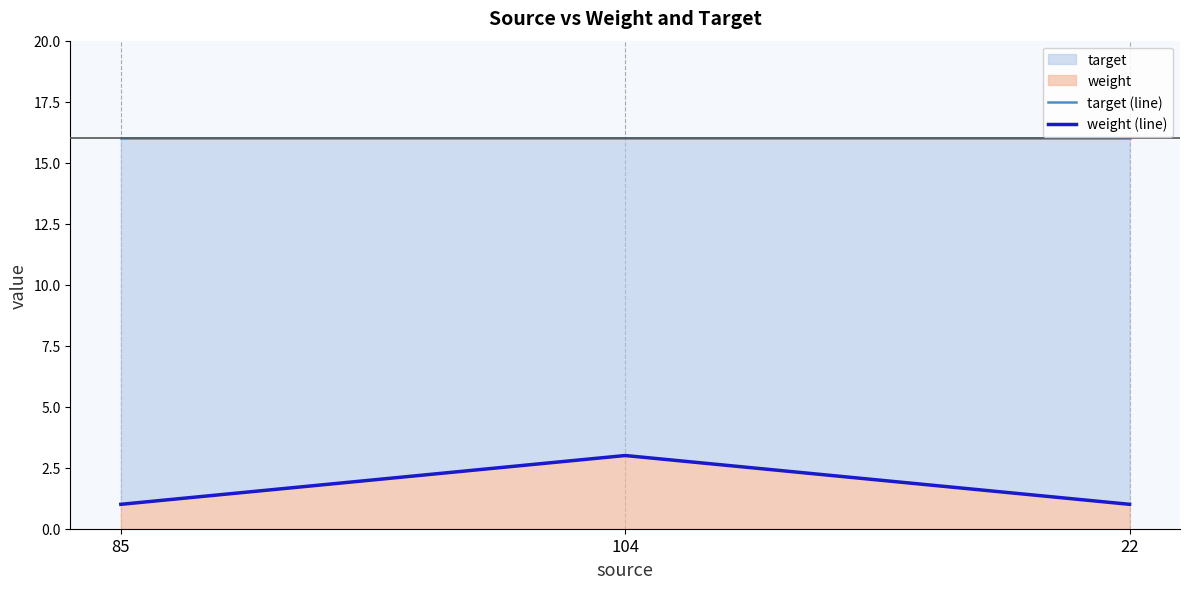

Reading left to right, transcribe all the data shown in this chart.

target (line): 16	16	16
weight (line): 1	3	1